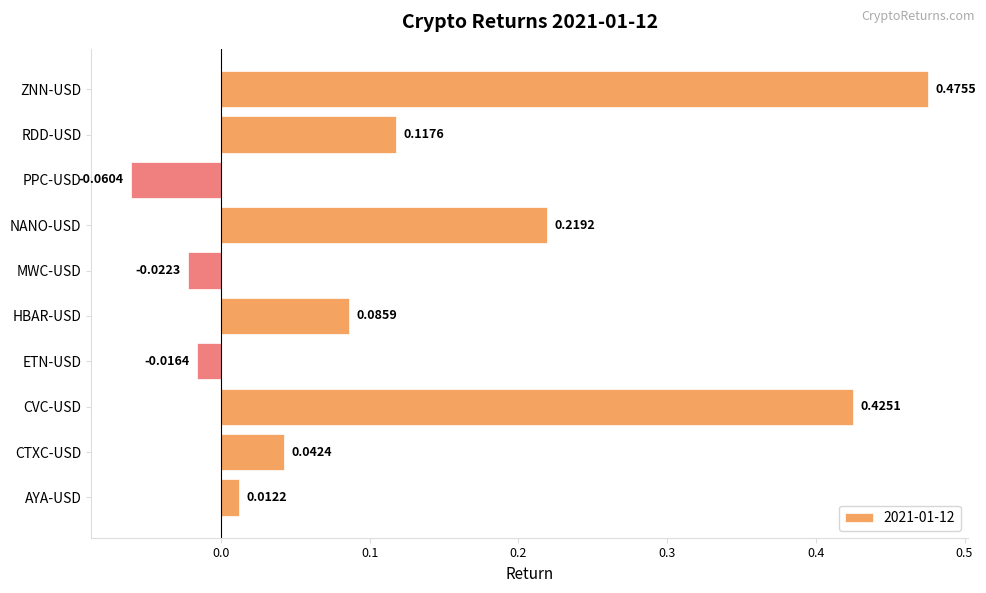

Which category has the highest value across all series?

ZNN-USD